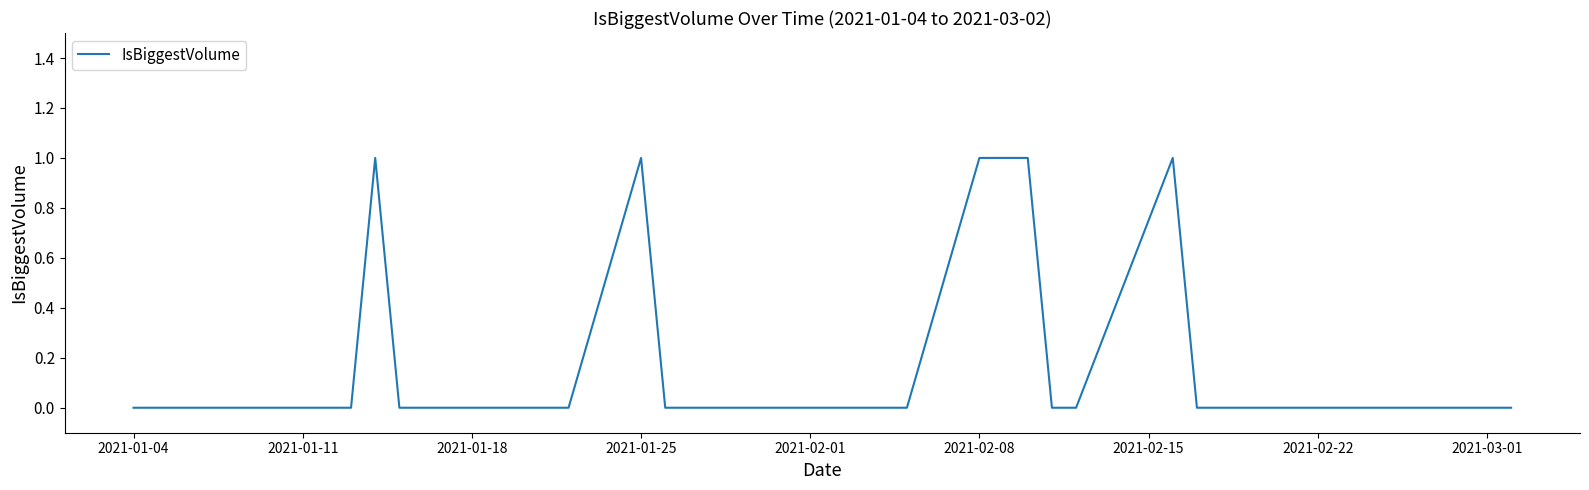

How many distinct data groups are displayed?

1